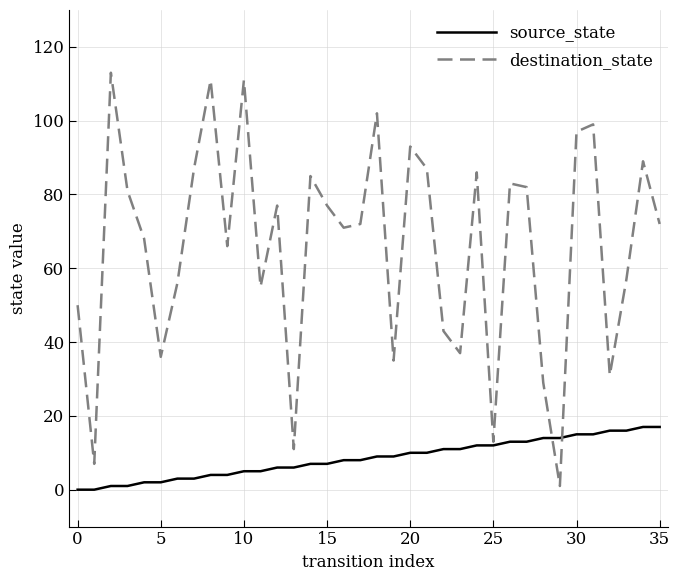

Rank the series by their average value, from highest to lowest.

destination_state, source_state